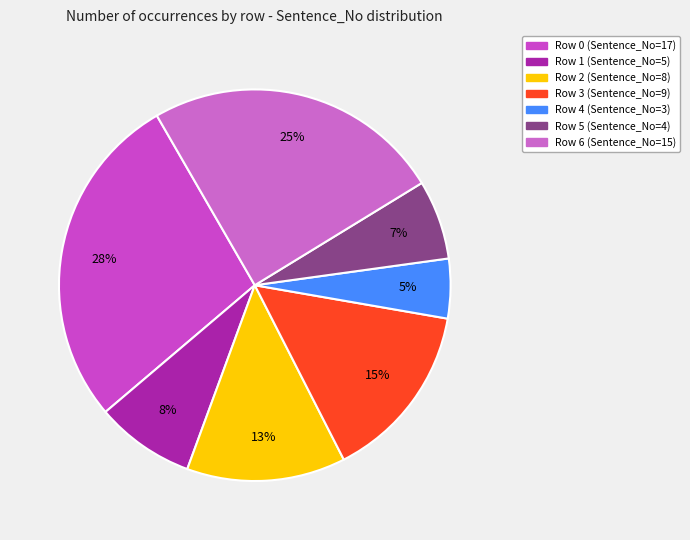

How many slices are in this pie chart?

7